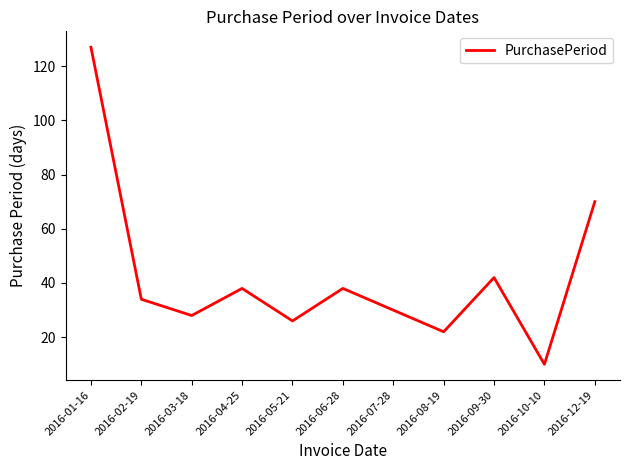

What is the difference between the values at 2016-07-28 and 2016-01-16?

97